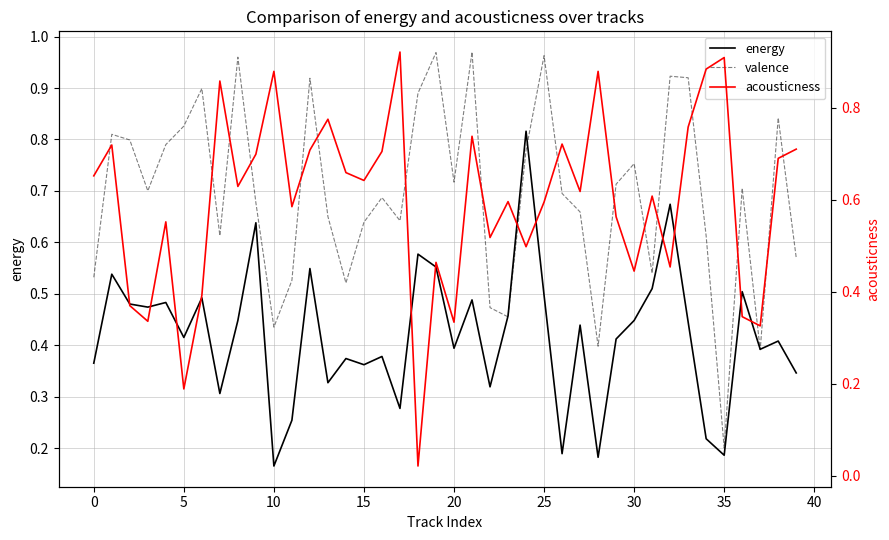

Reading left to right, extract all data points from this chart.

energy: 0.4	0.5	0.5	0.5	0.5	0.4	0.5	0.3	0.4	0.6	0.2	0.3	0.5	0.3	0.4	0.4	0.4	0.3	0.6	0.6	0.4	0.5	0.3	0.5	0.8	0.5	0.2	0.4	0.2	0.4	0.4	0.5	0.7	0.4	0.2	0.2	0.5	0.4	0.4	0.3
valence: 0.5	0.8	0.8	0.7	0.8	0.8	0.9	0.6	1.0	0.7	0.4	0.5	0.9	0.7	0.5	0.6	0.7	0.6	0.9	1.0	0.7	1.0	0.5	0.5	0.8	1.0	0.7	0.7	0.4	0.7	0.8	0.5	0.9	0.9	0.6	0.2	0.7	0.4	0.8	0.6
acousticness: 0.7	0.7	0.4	0.3	0.6	0.2	0.4	0.9	0.6	0.7	0.9	0.6	0.7	0.8	0.7	0.6	0.7	0.9	0.0	0.5	0.3	0.7	0.5	0.6	0.5	0.6	0.7	0.6	0.9	0.6	0.4	0.6	0.5	0.8	0.9	0.9	0.3	0.3	0.7	0.7